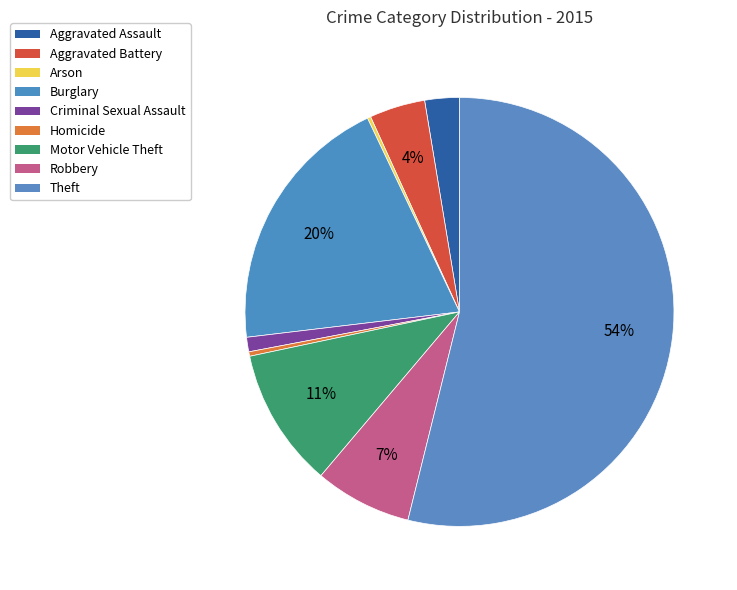

Does Theft represent more than half of the total?

Yes